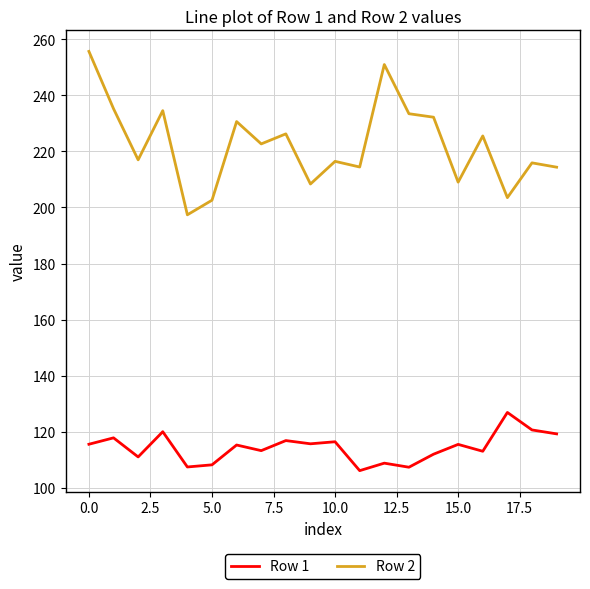

What is the minimum value shown in the chart?

106.2